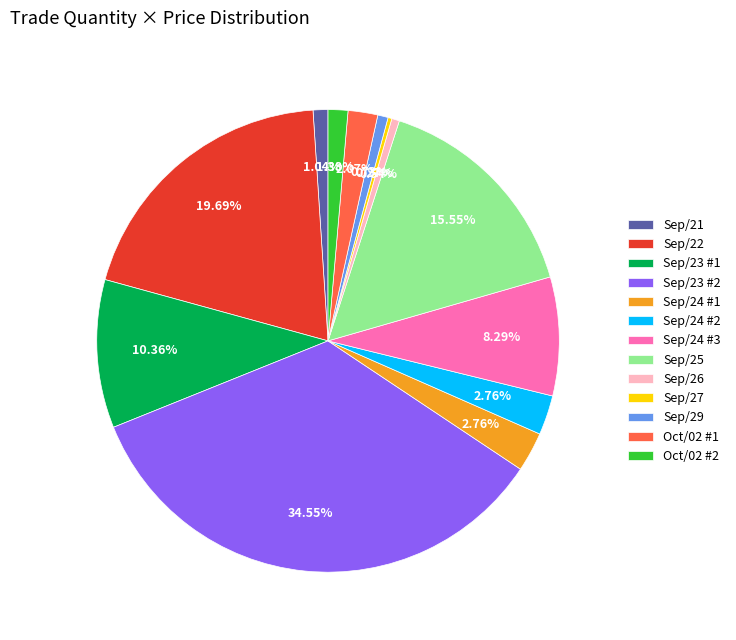

To the nearest percent, what is the difference between the Sep/29 and Sep/24 #1 slice percentages?

2%